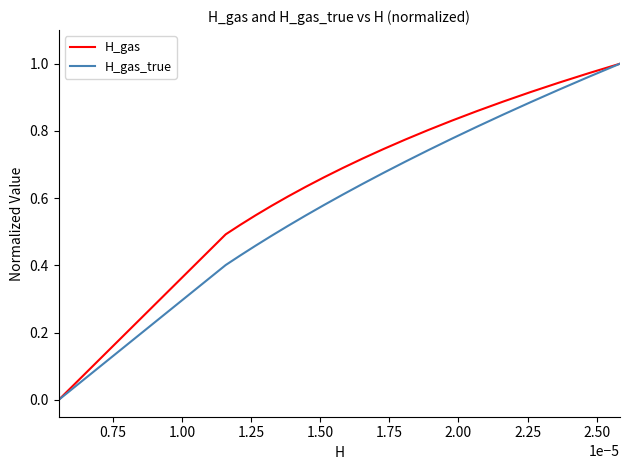

Rank the series by their average value, from lowest to highest.

H_gas_true, H_gas